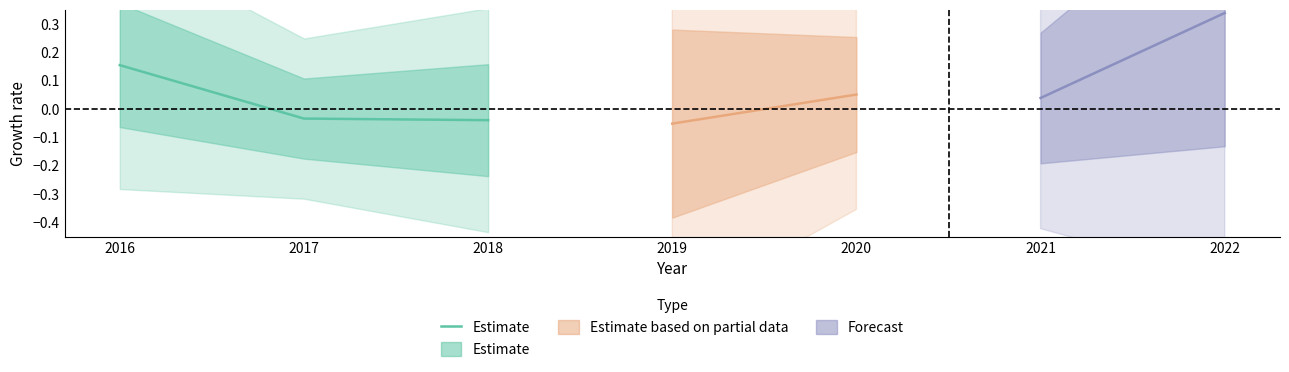

Reading left to right, what are all the values shown in this chart?

2016=0.2	2017=-0.0	2018=-0.0